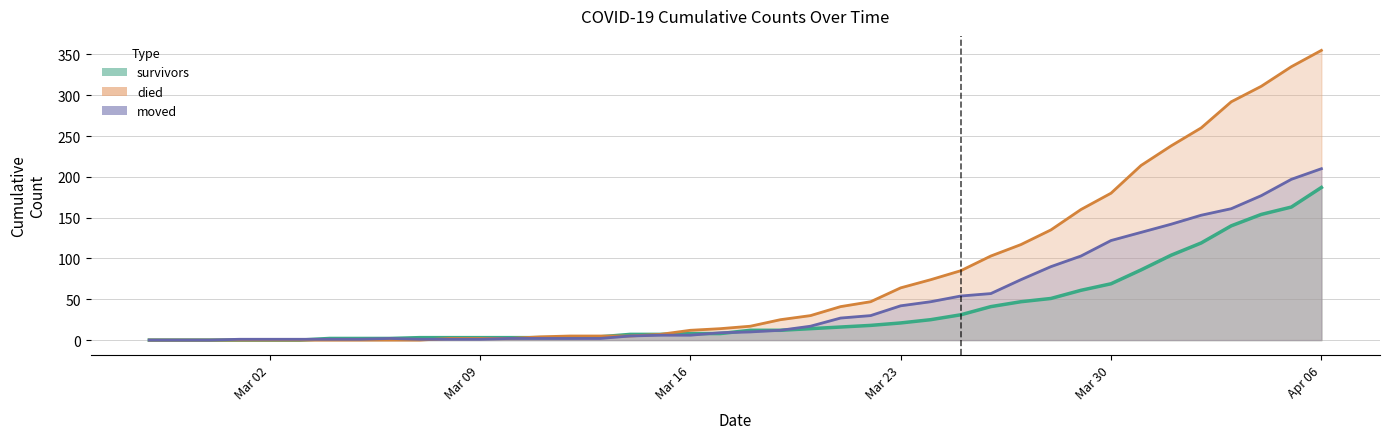

Is it true that survivors equals 19 at 2020-03-20?

False